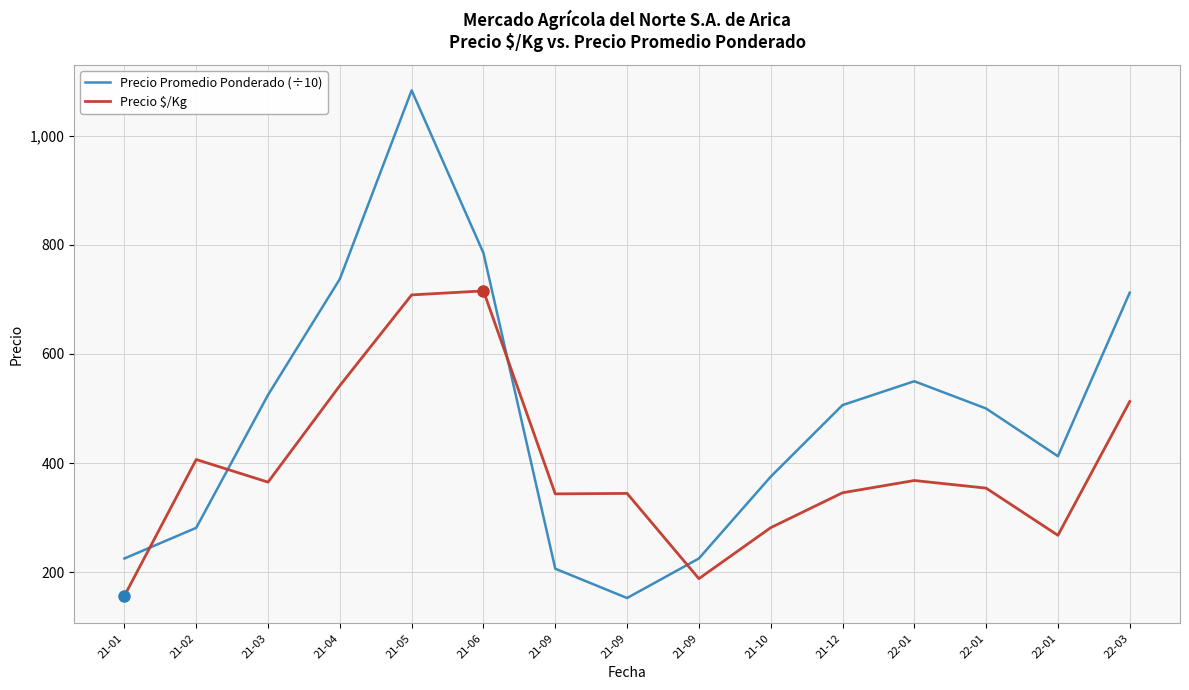

What are all the series names shown in the legend?

Precio Promedio Ponderado (÷10), Precio $/Kg